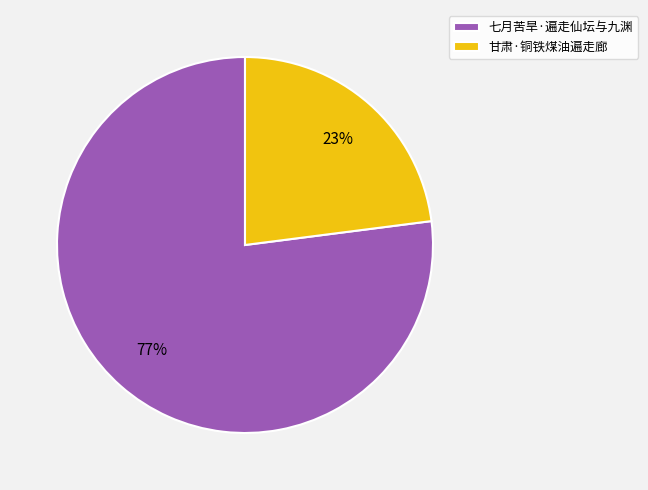

Is there a majority slice in this chart?

Yes